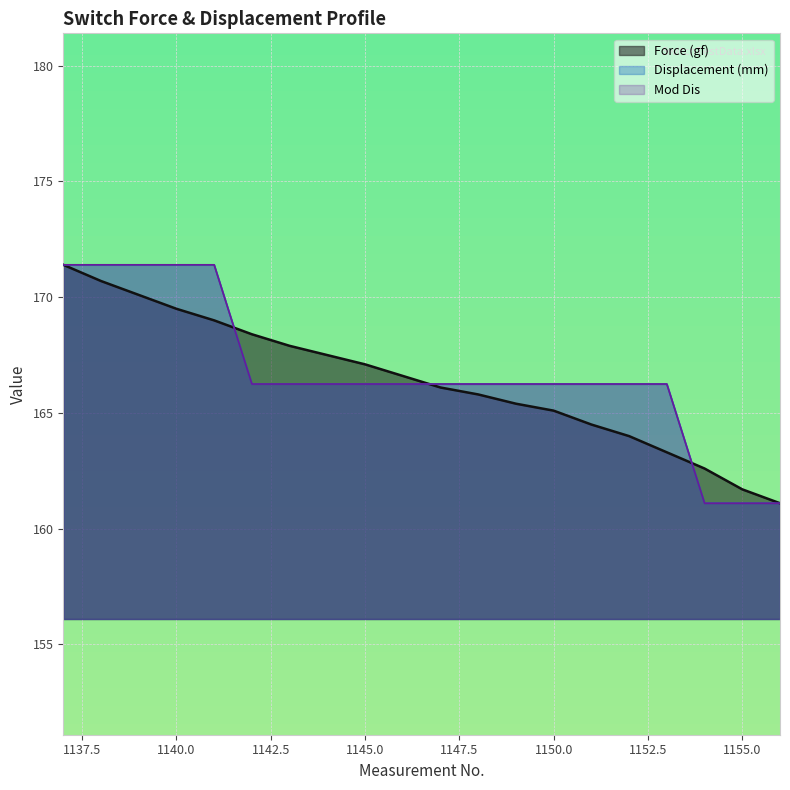

At which category is the sum across all series the highest?

1137